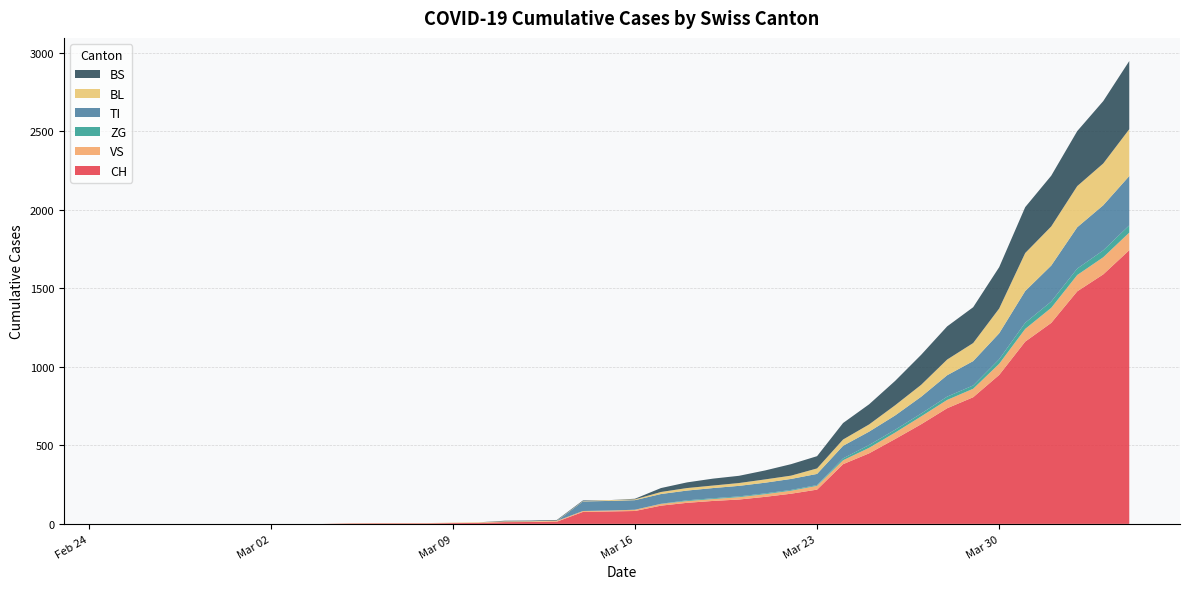

Reading right to left, what are all the values shown in this chart?

CH: 1742	1588	1480	1279	1160	948	806	736	634	540	449	380	218	192	172	155	146	134	116	82	79	76	14	12	11	6	5	3	3	3	2	0	0	0	0	0	0	0	0	0
VS: 112	109	104	96	81	71	54	53	50	41	35	25	24	19	17	15	12	11	11	8	6	6	5	3	3	2	2	2	2	2	2	0	0	0	0	0	0	0	0	0
ZG: 46	44	41	40	39	29	21	21	18	18	18	12	5	5	5	5	5	5	1	0	0	0	0	0	0	0	0	0	0	0	0	0	0	0	0	0	0	0	0	0
TI: 314	287	263	229	202	165	155	136	107	91	85	80	71	70	68	67	65	62	62	61	61	61	0	0	0	0	0	0	0	0	0	0	0	0	0	0	0	0	0	0
BL: 298	266	262	249	242	158	115	100	76	65	46	40	35	21	21	18	16	16	13	5	5	2	2	2	2	2	1	0	0	0	0	0	0	0	0	0	0	0	0	0
BS: 434	397	350	323	292	263	228	211	191	155	128	105	78	73	57	46	44	36	25	4	0	4	4	4	4	0	0	0	0	0	0	0	0	0	0	0	0	0	0	0